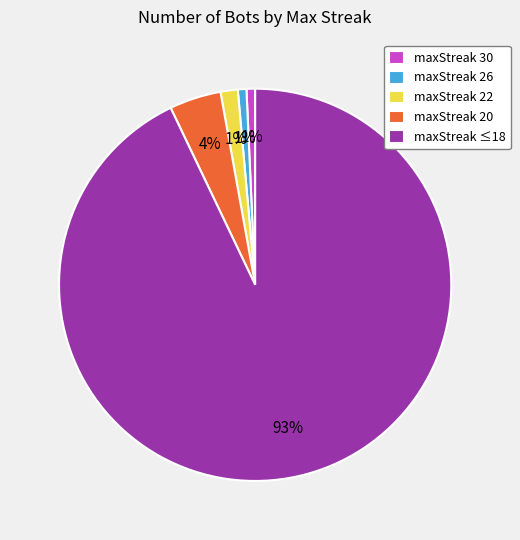

To the nearest percent, what portion does maxStreak 30 represent?

1%